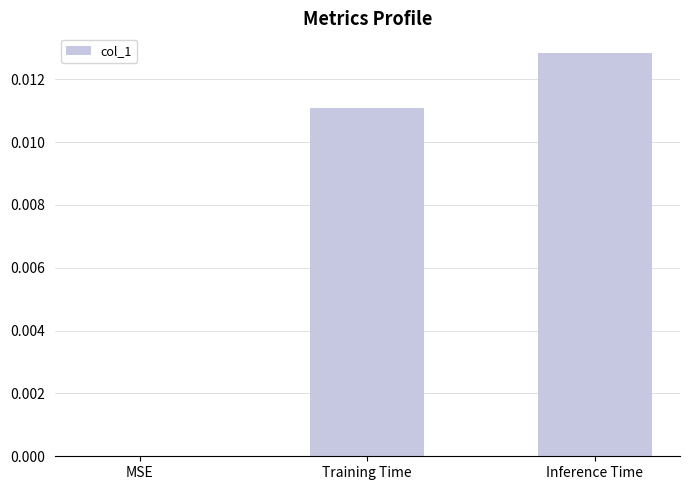

At which label is the value closest to 0?

MSE